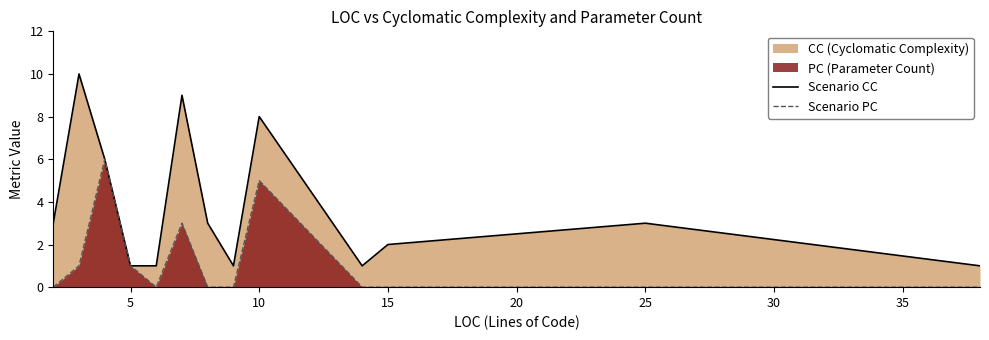

True or false: Scenario CC and Scenario PC intersect in this chart.

False